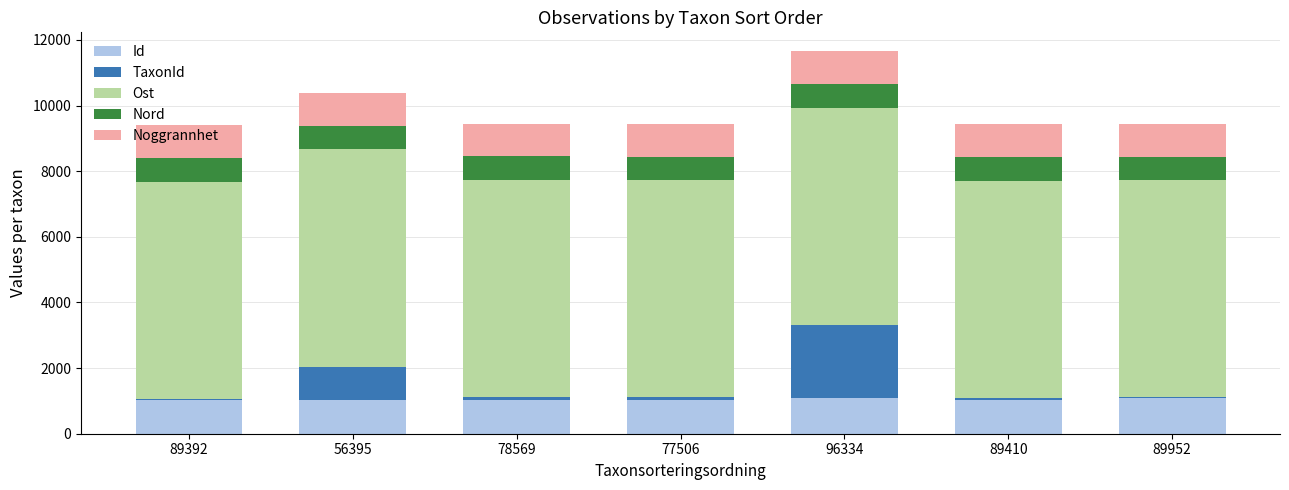

At which category is the sum across all series the highest?

96334